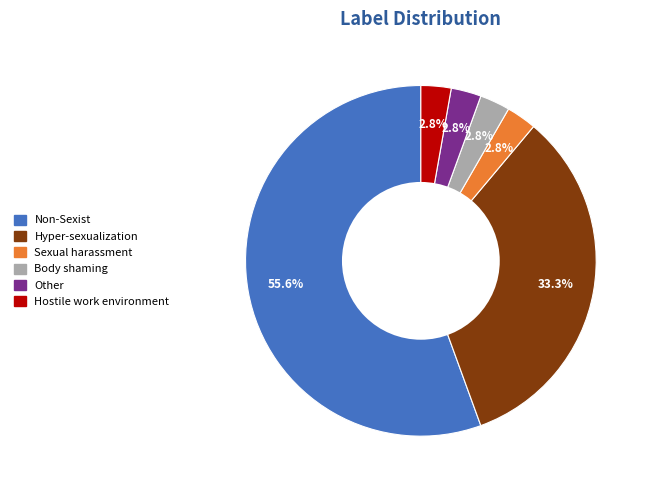

How many slices are in this pie chart?

6